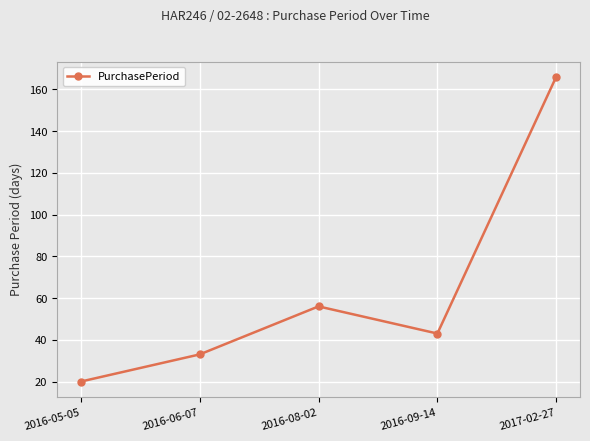

Which has a higher value, 2016-05-05 or 2016-09-14?

2016-09-14